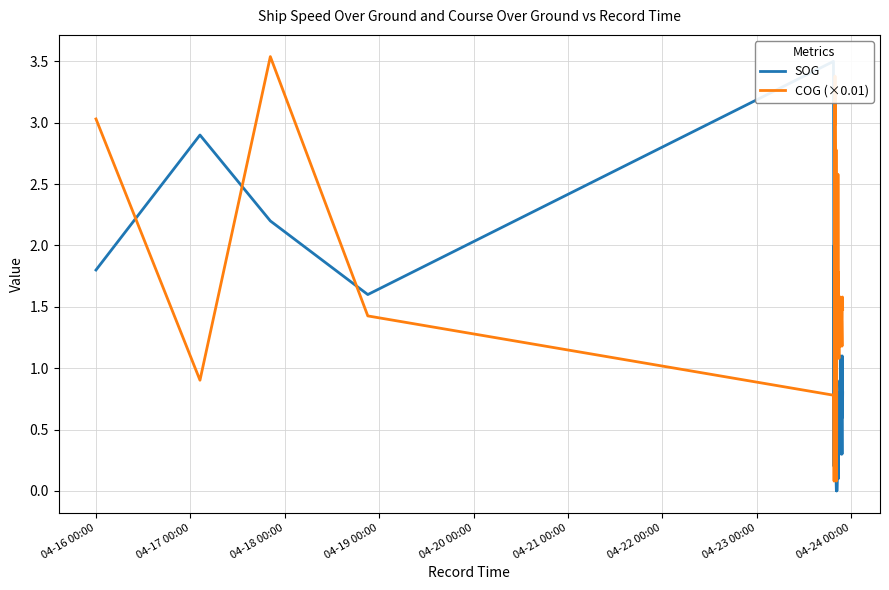

True or false: COG (×0.01) has a value of 4.2 at 04-16 00:00.

False